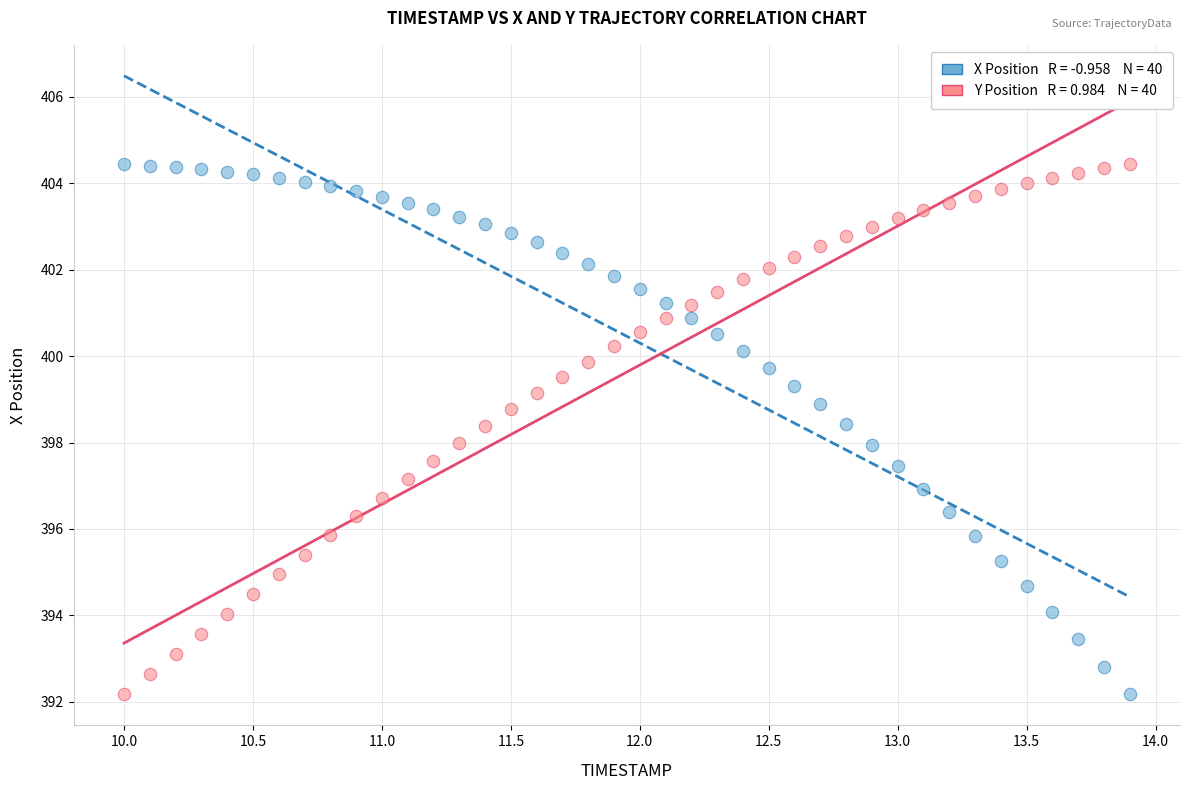

Across all data points, what is the range of Y values (max minus min)?

12.3